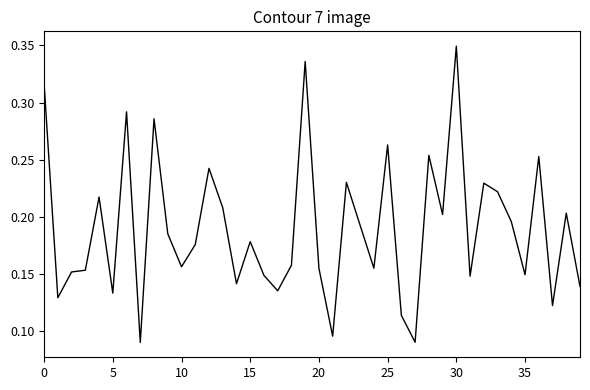

What is the maximum value shown in the chart?

0.3